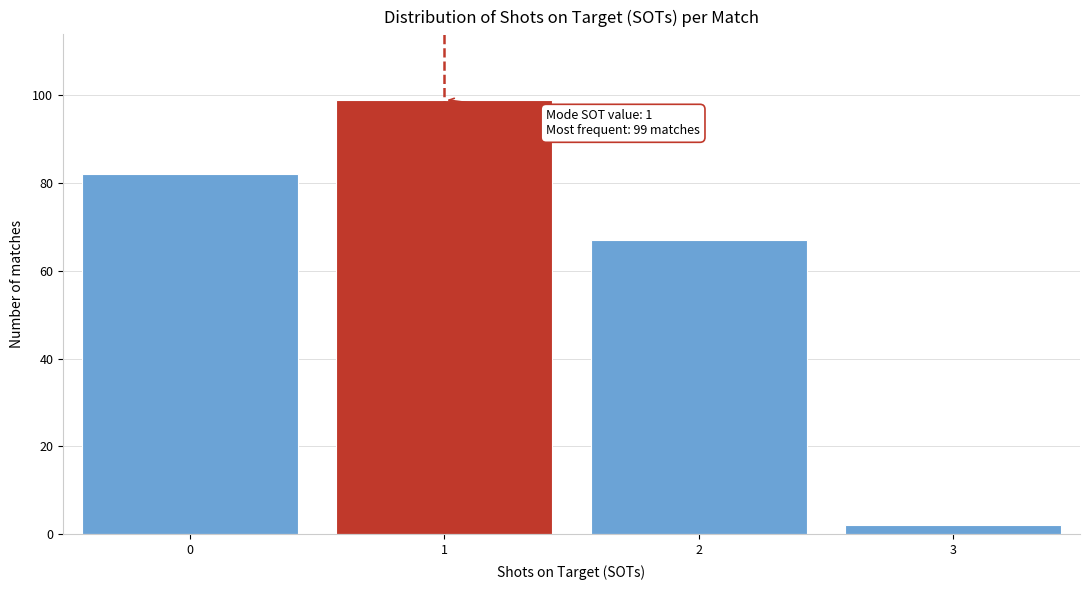

Which range on the x-axis has the tallest bar?

0.5 to 1.5